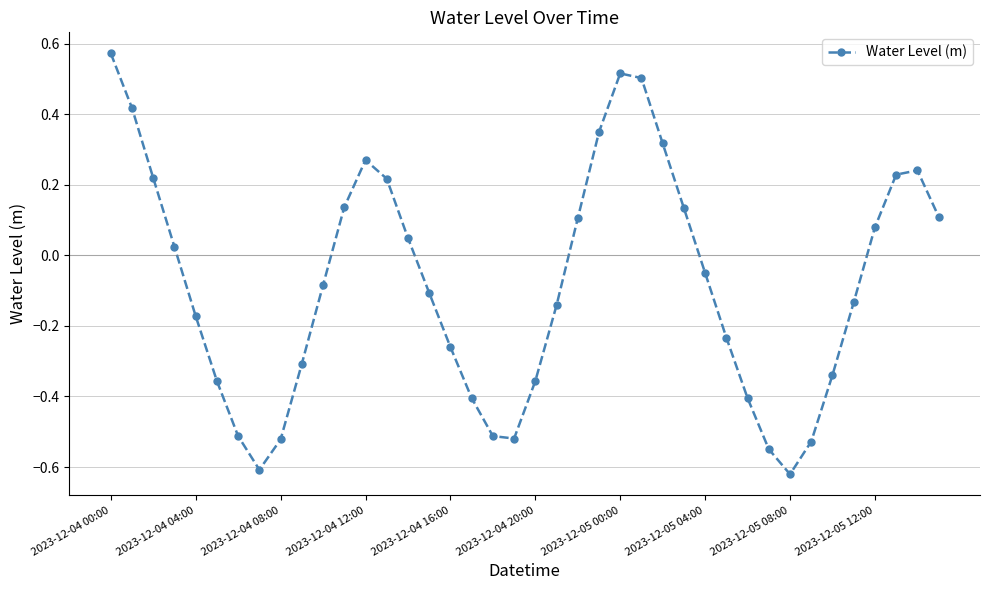

True or false: there are more than 0 points higher than both neighbors.

True